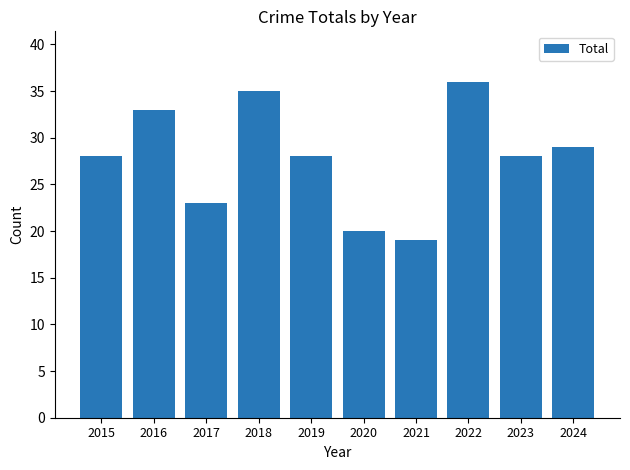

What is the sum of all values?

279